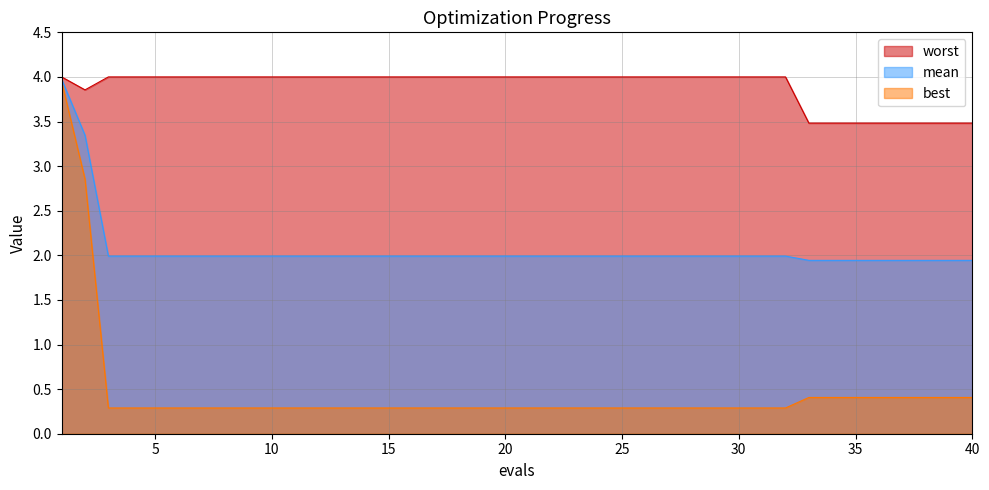

At which label does best reach its minimum?

3